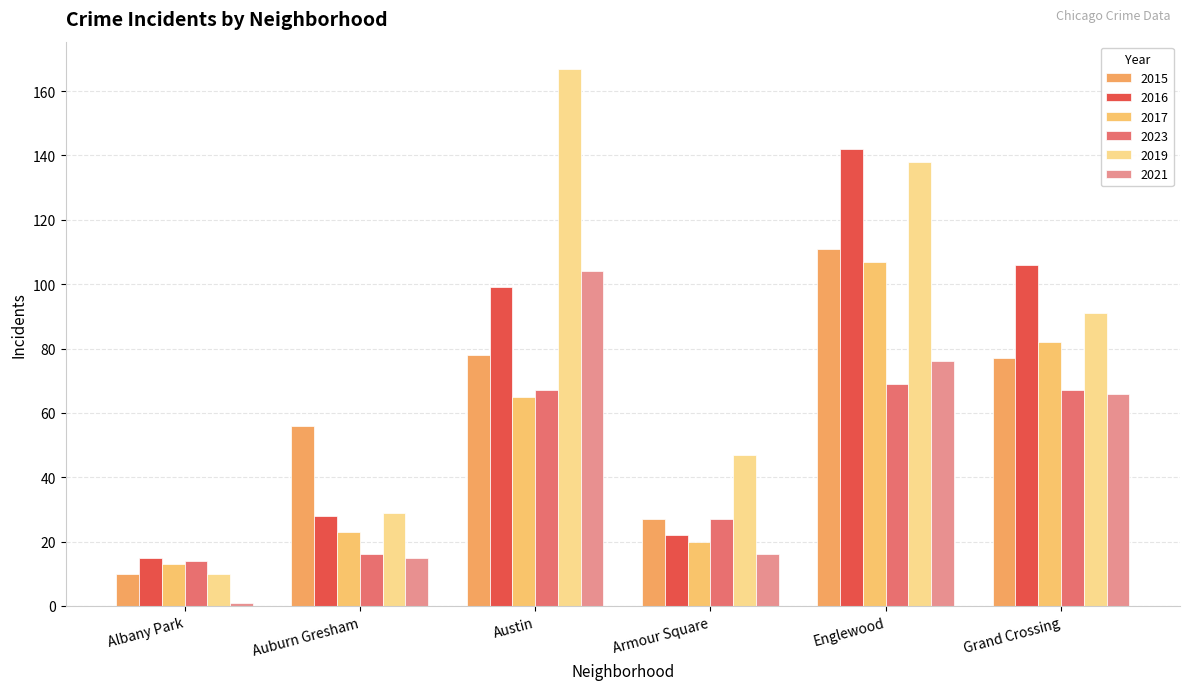

The value of 2017 at Englewood is 70. True or false?

False